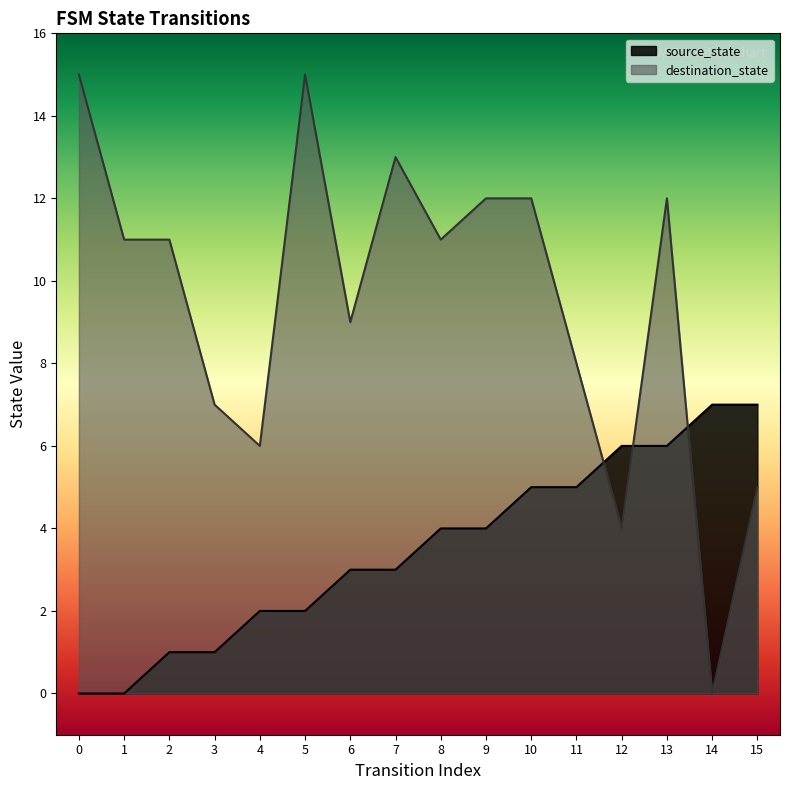

List the series in order of their peak value, lowest first.

source_state, destination_state